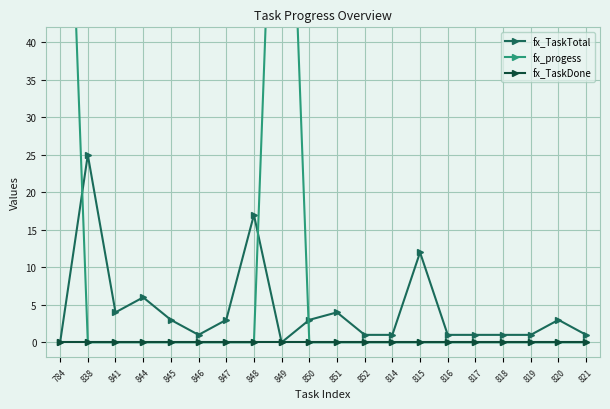

Reading left to right, transcribe all the data shown in this chart.

fx_TaskTotal: 784=0	838=25	841=4	844=6	845=3	846=1	847=3	848=17	849=0	850=3	851=4	852=1	814=1	815=12	816=1	817=1	818=1	819=1	820=3	821=1
fx_progess: 784=100	838=0	841=0	844=0	845=0	846=0	847=0	848=0	849=100	850=0	851=0	852=0	814=0	815=0	816=0	817=0	818=0	819=0	820=0	821=0
fx_TaskDone: 784=0	838=0	841=0	844=0	845=0	846=0	847=0	848=0	849=0	850=0	851=0	852=0	814=0	815=0	816=0	817=0	818=0	819=0	820=0	821=0